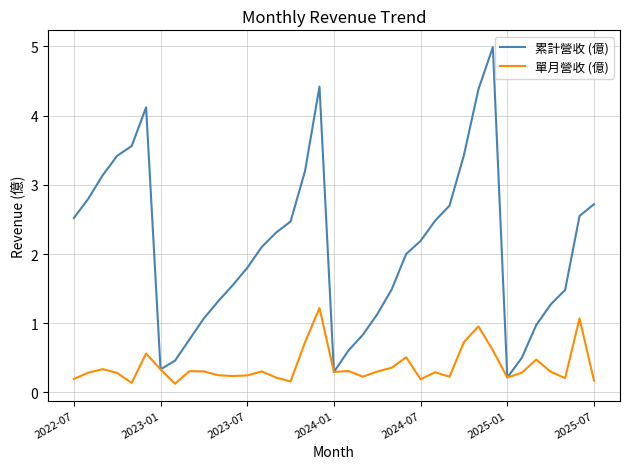

What is the maximum value shown in the chart?

5.0